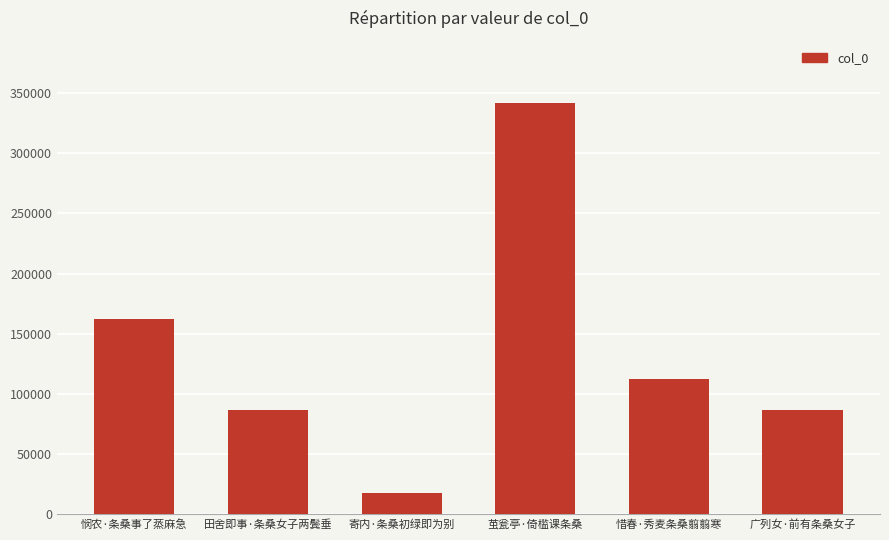

How many values are below 112488?

3